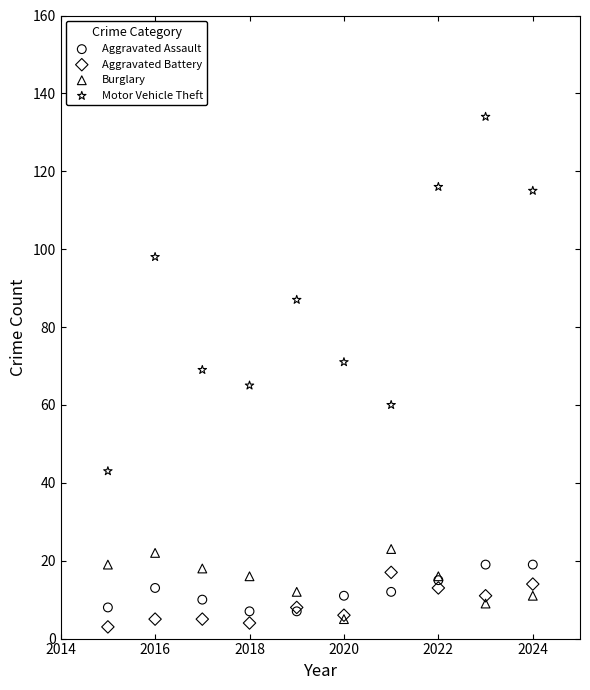

Which series contains the lowest Y value?

Aggravated Battery